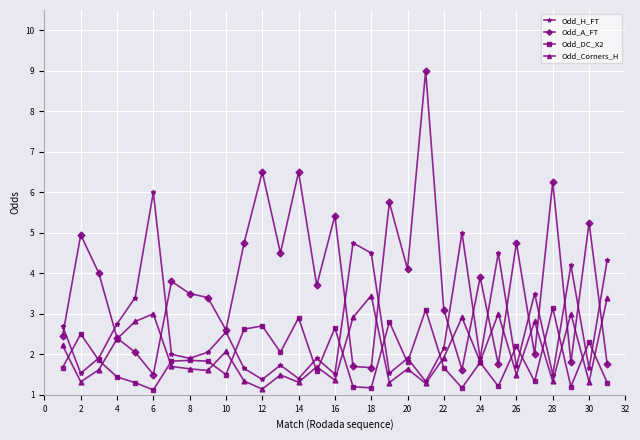

True or false: Odd_Corners_H has more than 0 interior local peaks.

True